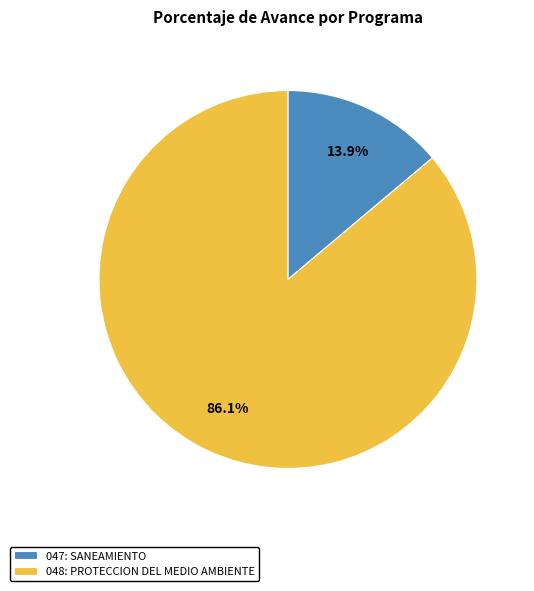

To the nearest percent, what percentage of the pie is 048: PROTECCION DEL MEDIO AMBIENTE?

86%